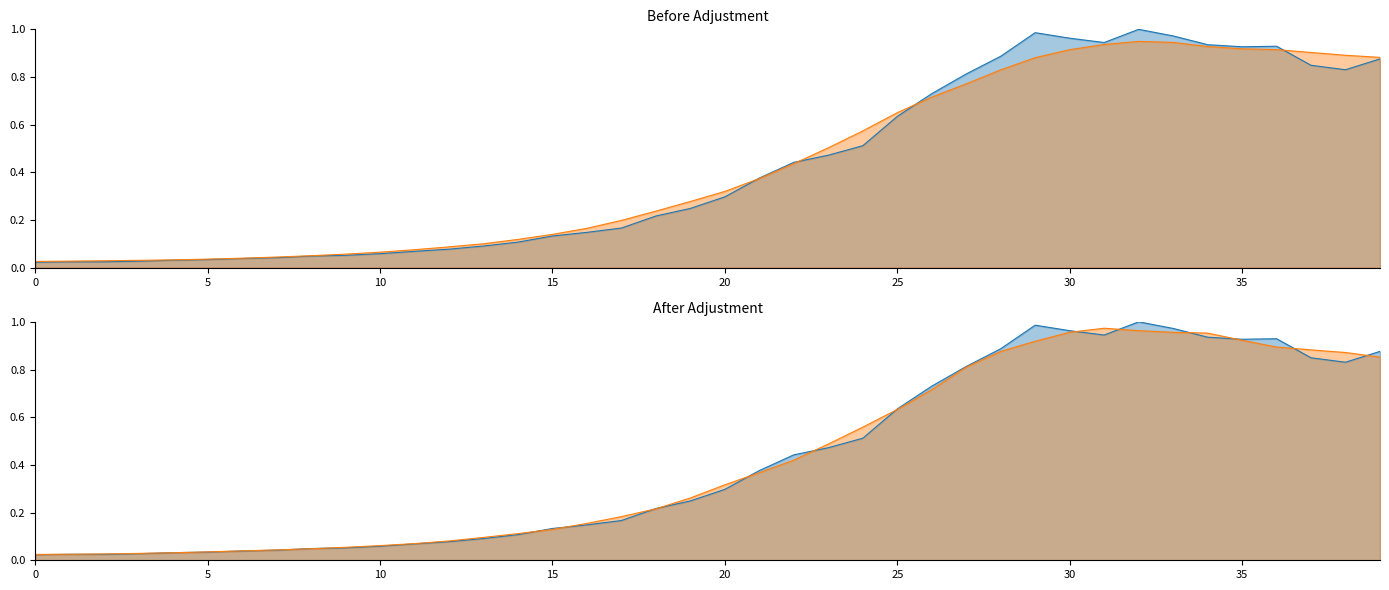

Between 18 and 37, which is larger?

37